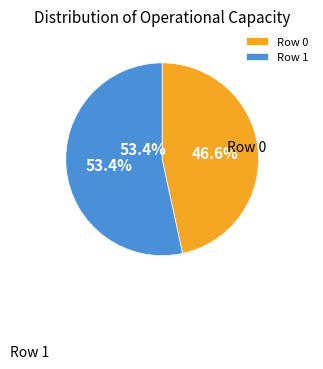

To the nearest percent, what portion does Row 0 represent?

47%